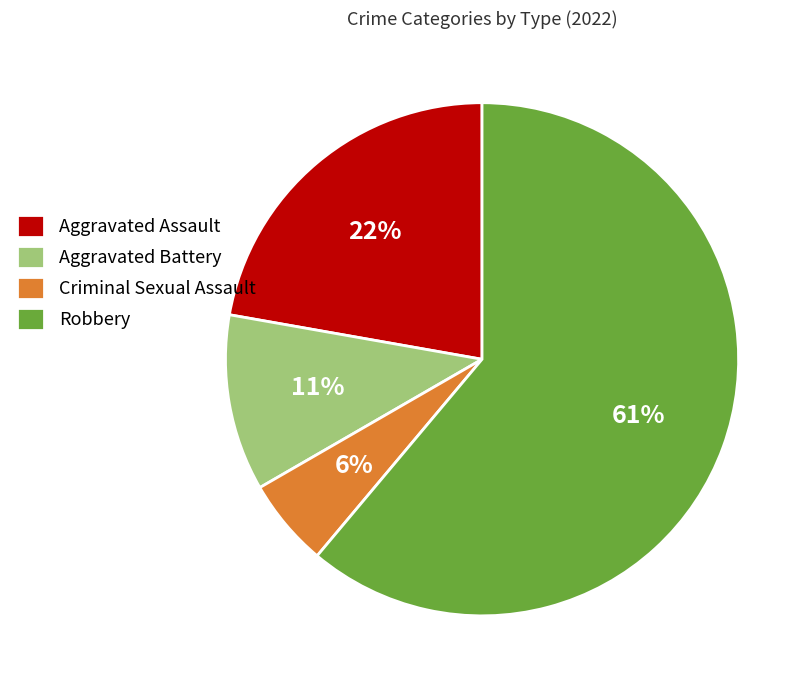

Is it true that Aggravated Battery is 11% of the pie?

True